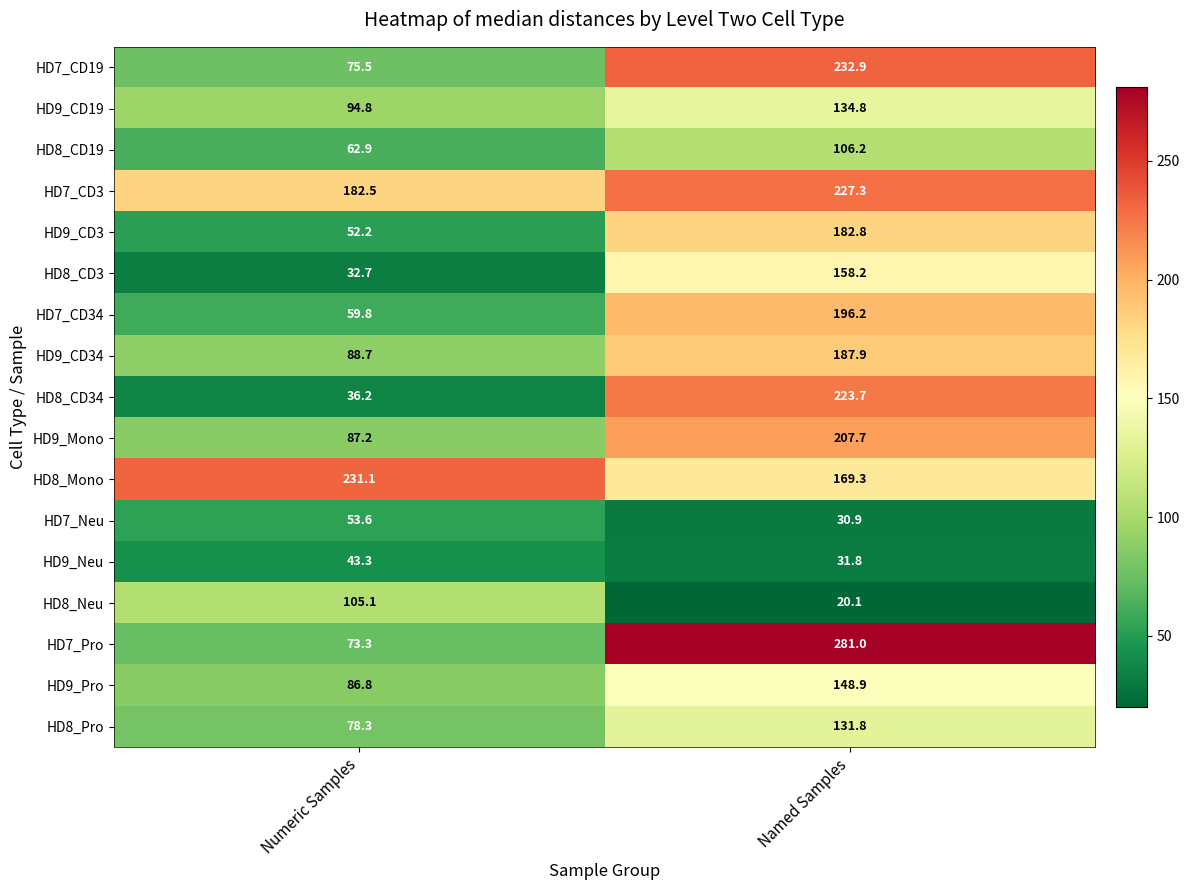

List the series in order of their peak value, highest first.

HD7_Pro, HD7_CD19, HD8_Mono, HD7_CD3, HD8_CD34, HD9_Mono, HD7_CD34, HD9_CD34, HD9_CD3, HD8_CD3, HD9_Pro, HD9_CD19, HD8_Pro, HD8_CD19, HD8_Neu, HD7_Neu, HD9_Neu